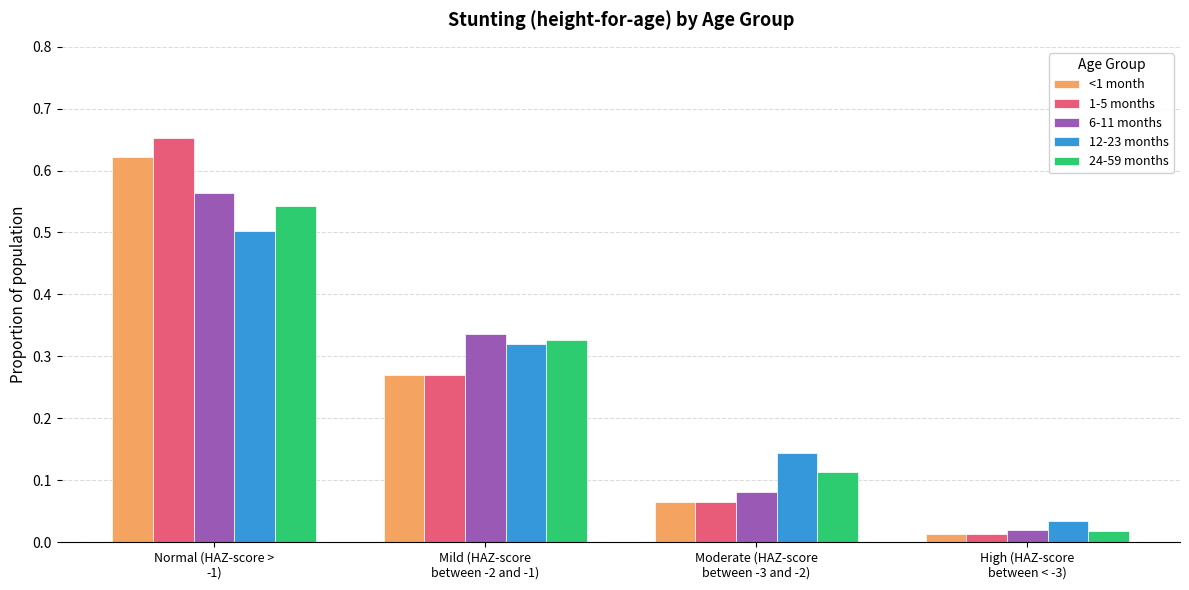

What is the label of the 1st bar from the left?

Normal (HAZ-score >
-1)